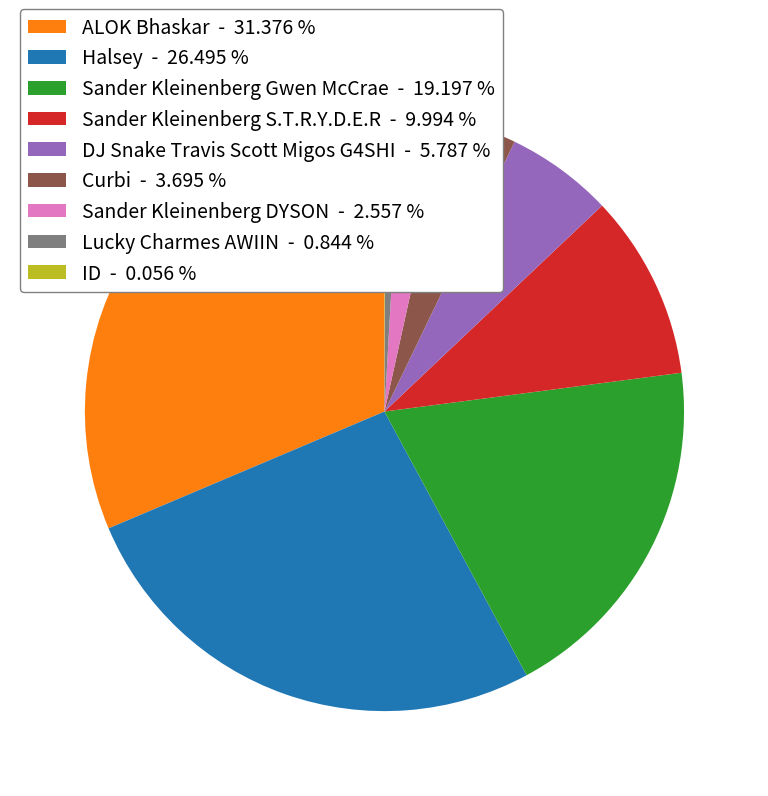

Combined, do Halsey - 26.495 % and Sander Kleinenberg DYSON - 2.557 % account for over 50%?

No